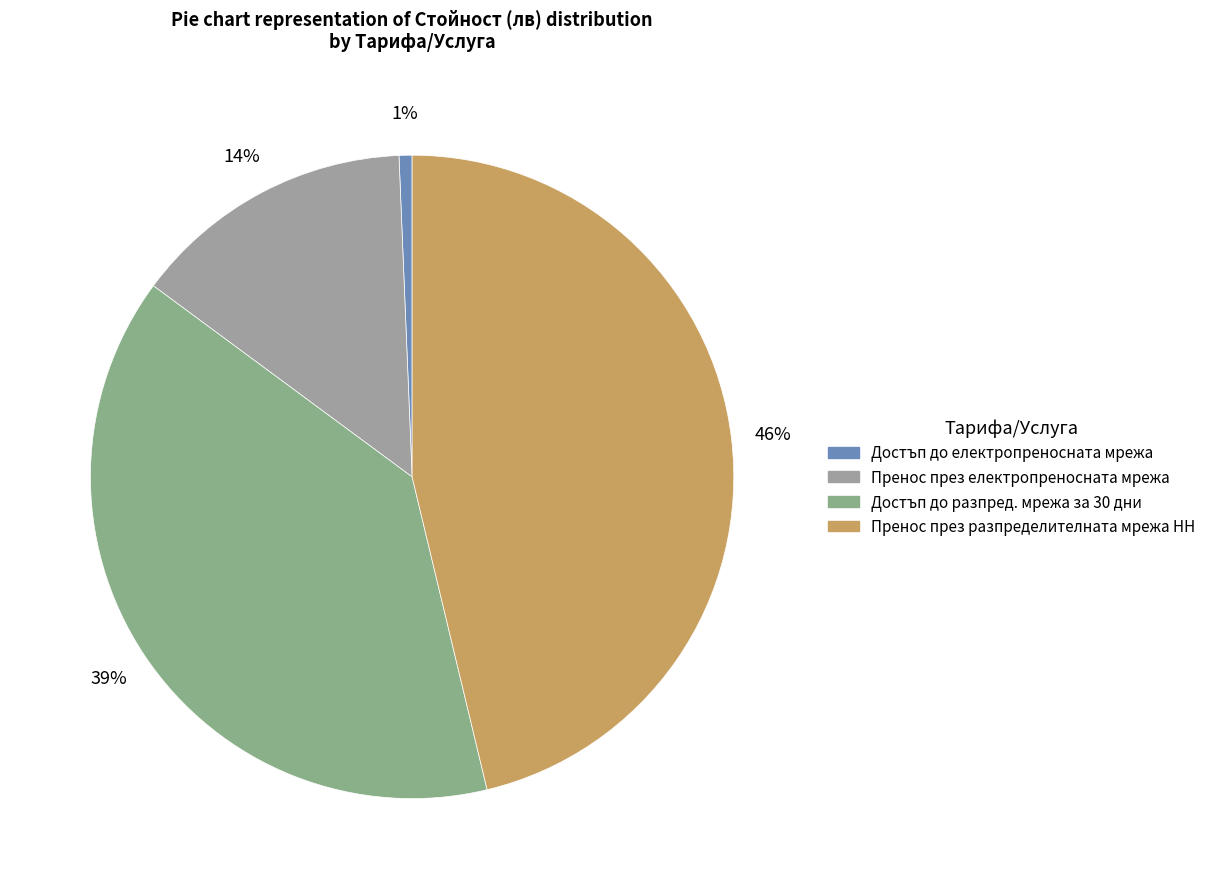

To the nearest percent, what is the average slice percentage?

25%